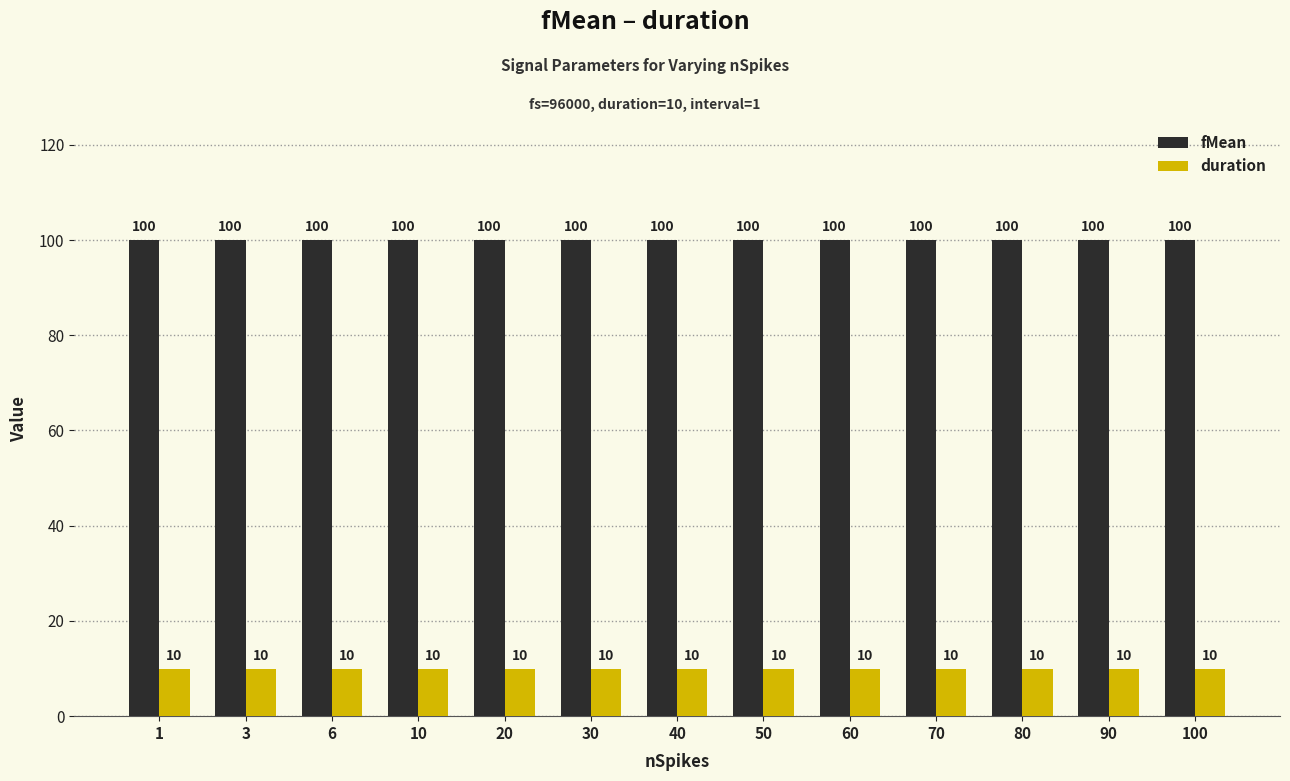

Is it true that duration equals 2 at 70?

False